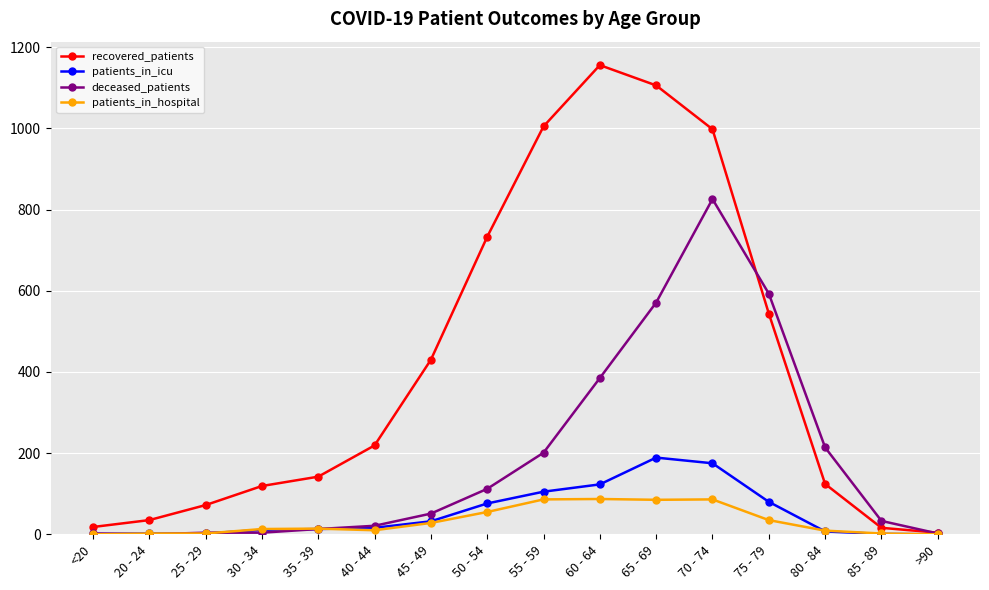

How many lines are shown in the chart?

4